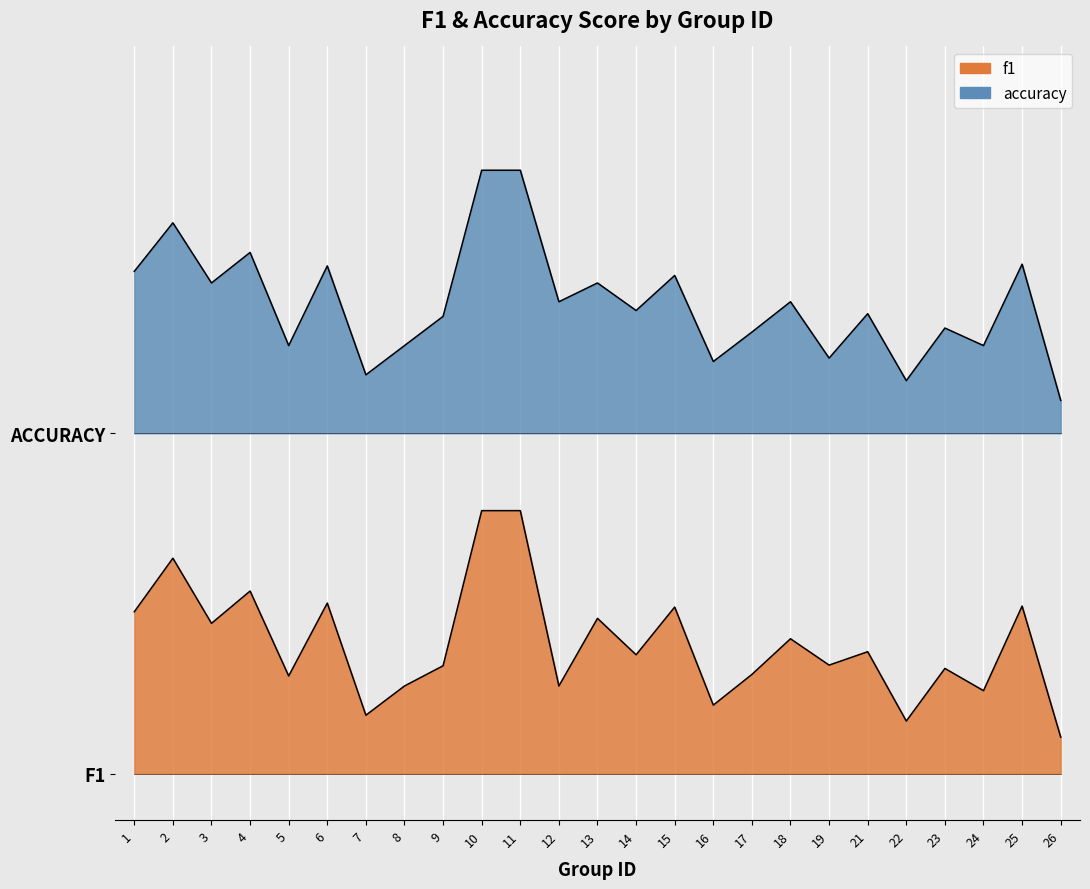

The f1 series shows 0.1 at 26. True or false?

True